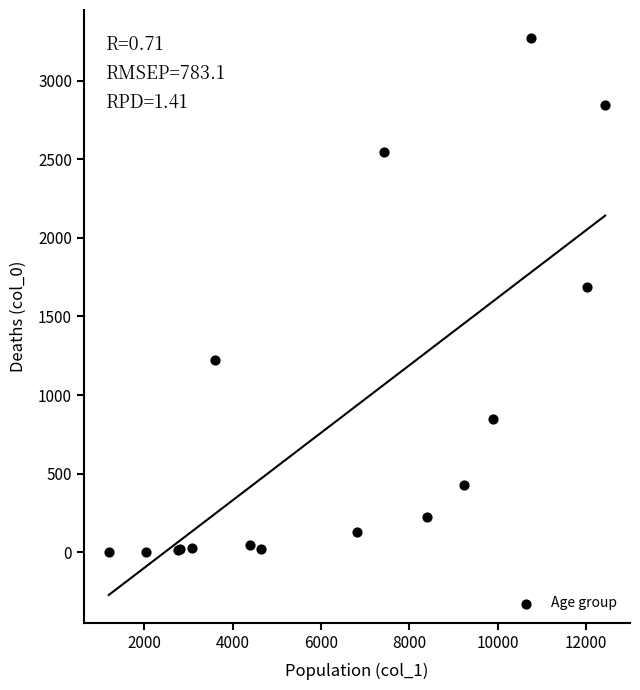

What Y value in the scatter plot is closest to 1638?

1690